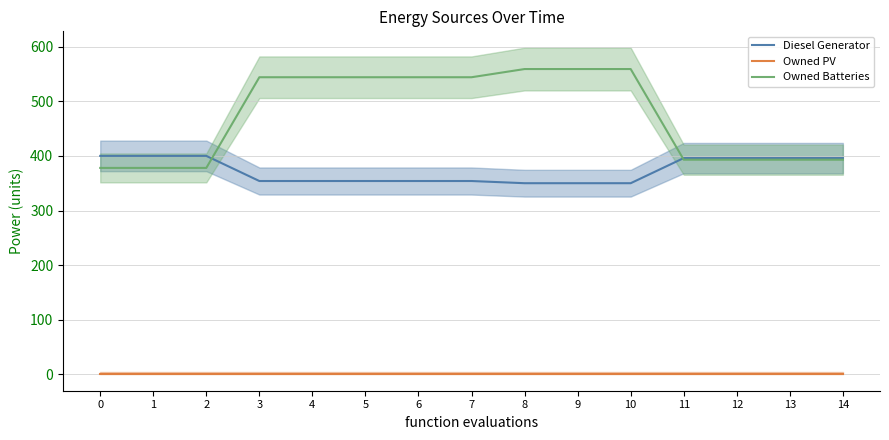

Reading left to right, transcribe all the data shown in this chart.

Diesel Generator: 400	400	400	354	354	354	354	354	350	350	350	396	396	396	396
Owned PV: 0	0	0	0	0	0	0	0	0	0	0	0	0	0	0
Owned Batteries: 378	378	378	544	544	544	544	544	559	559	559	393	393	393	393